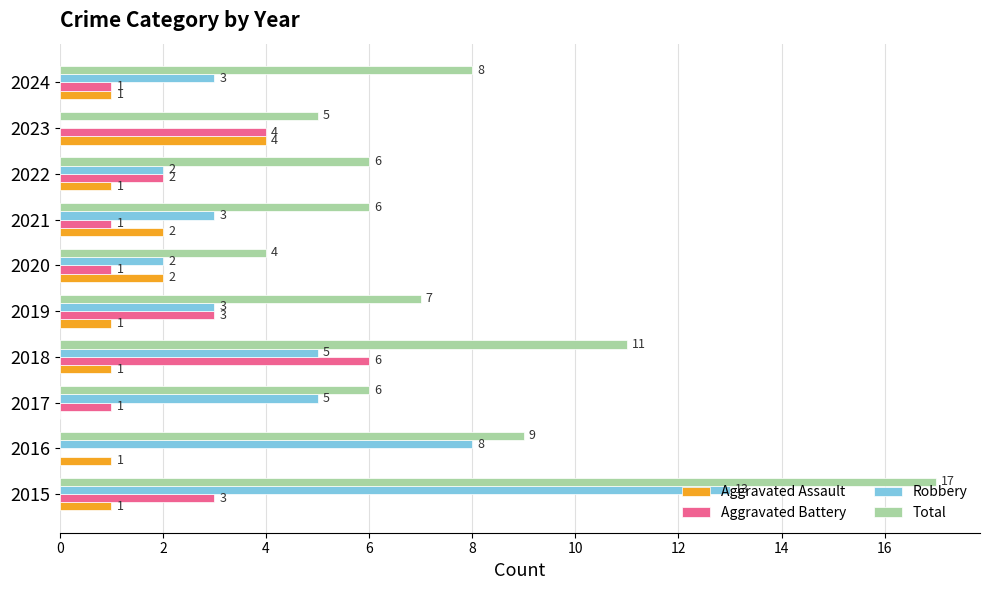

What are all the series names shown in the legend?

Aggravated Assault, Aggravated Battery, Robbery, Total